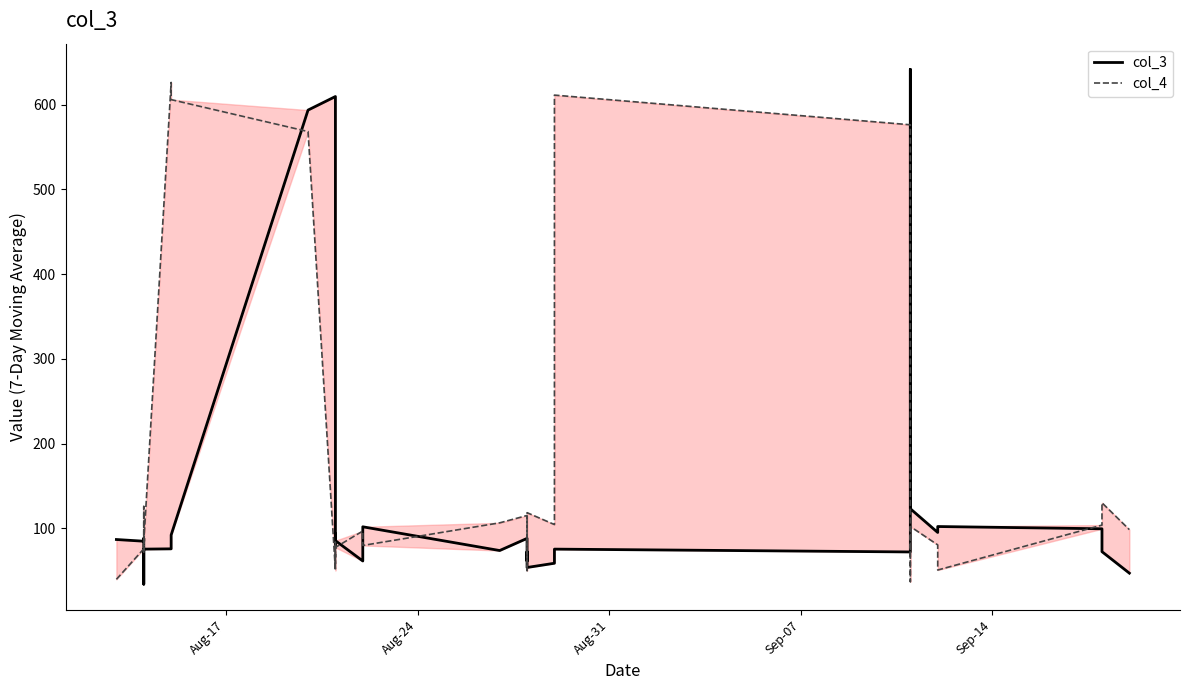

What is the maximum value shown in the chart?

641.7